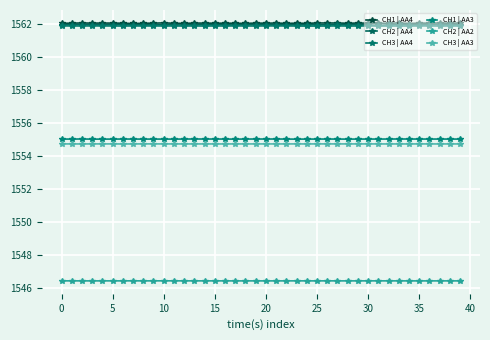

What is the value of the CH1 | AA4 point at the 15th from the left?

1562.1